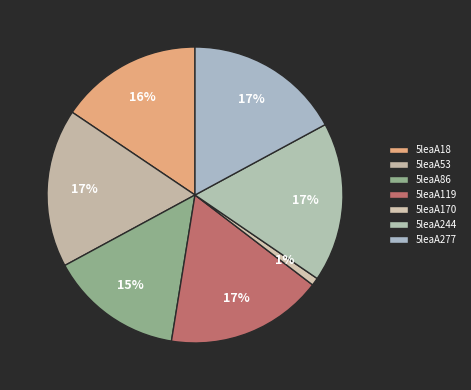

True or false: 5leaA244 accounts for 17% of the total.

True